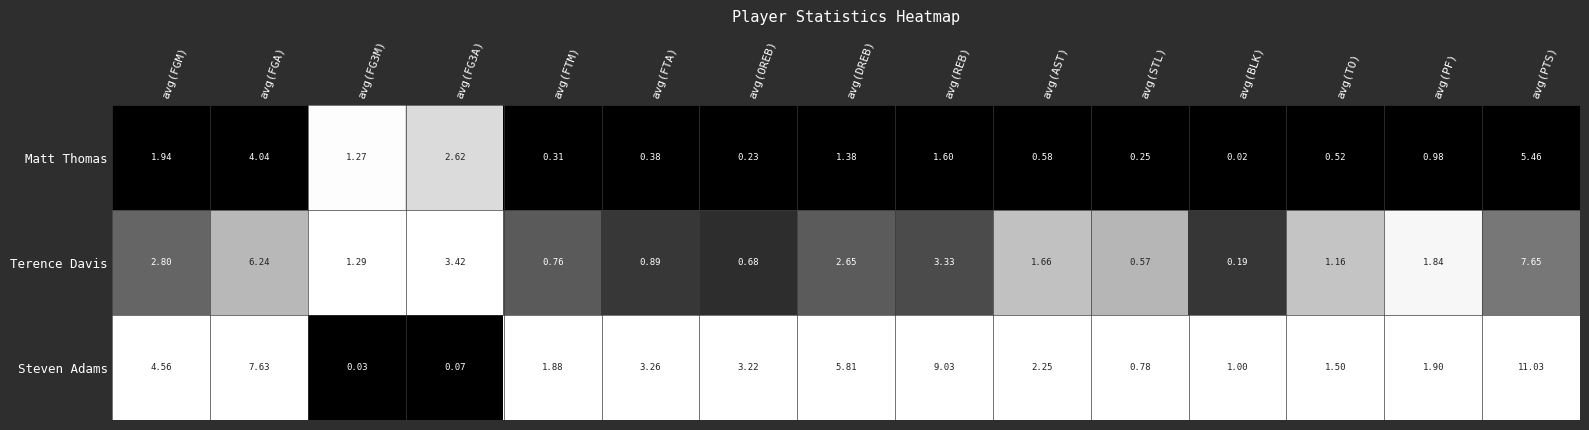

Which label corresponds to the smallest value in the chart?

avg(BLK)